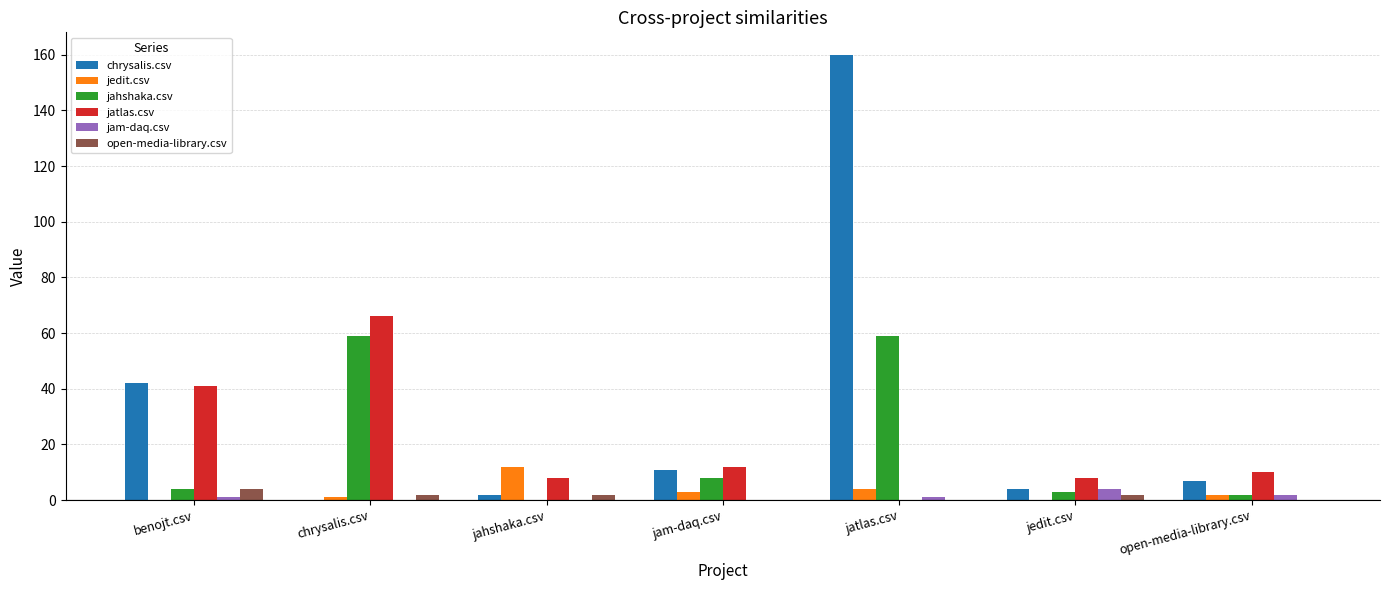

Which category has the highest value across all series?

jatlas.csv